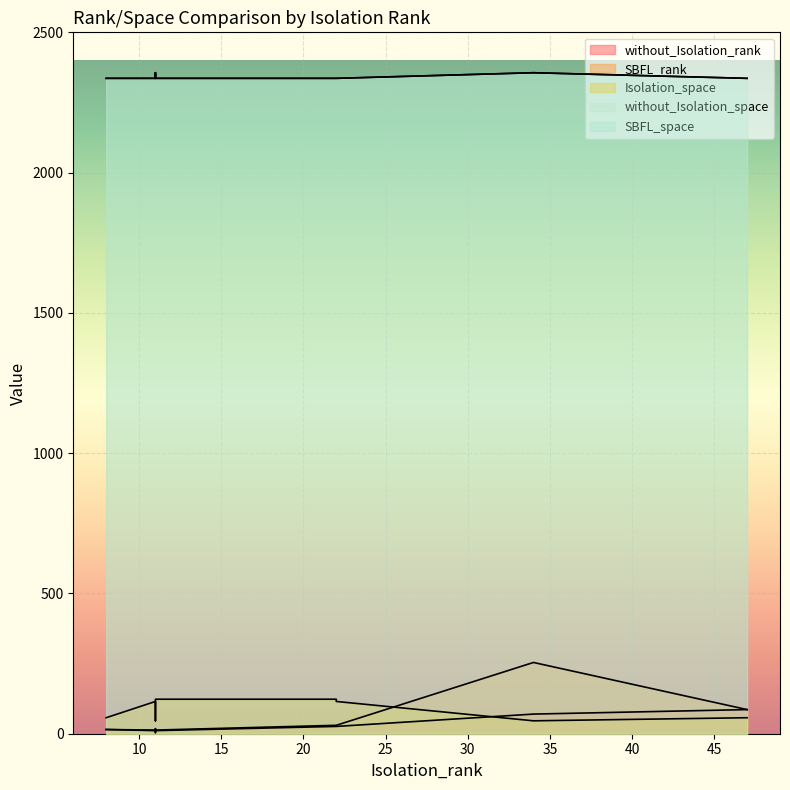

List the labels in order of without_Isolation_space value, smallest first.

11, 22, 11, 22, 8, 47, 34, 11